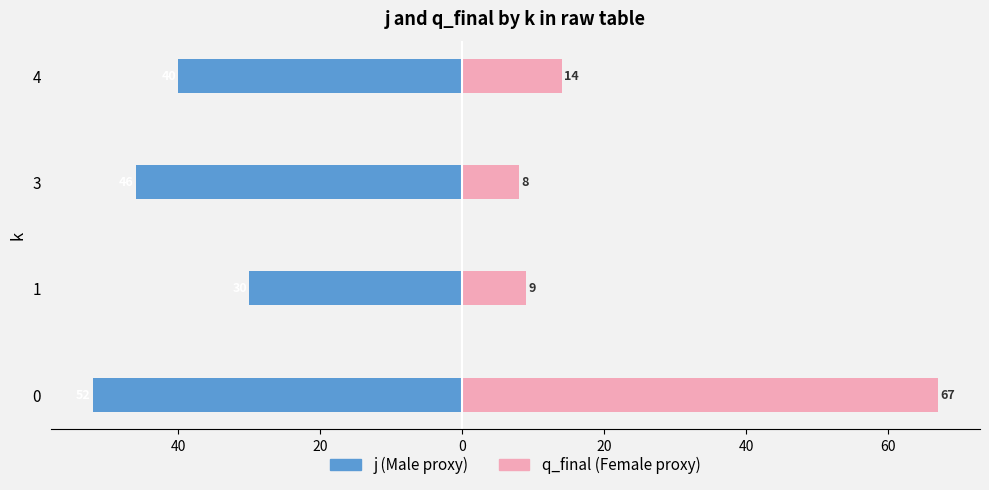

Rank the series by their maximum value, from lowest to highest.

j (Male proxy), q_final (Female proxy)